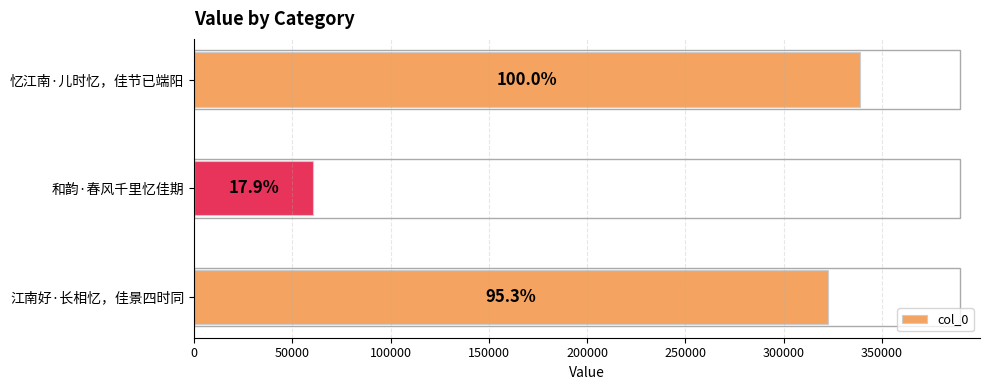

Are the bars horizontal?

Yes